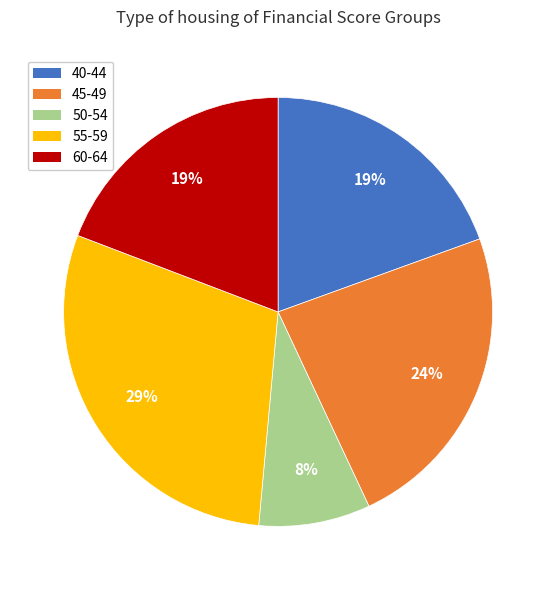

To the nearest percent, what is the difference between the largest and smallest slice percentages?

21%